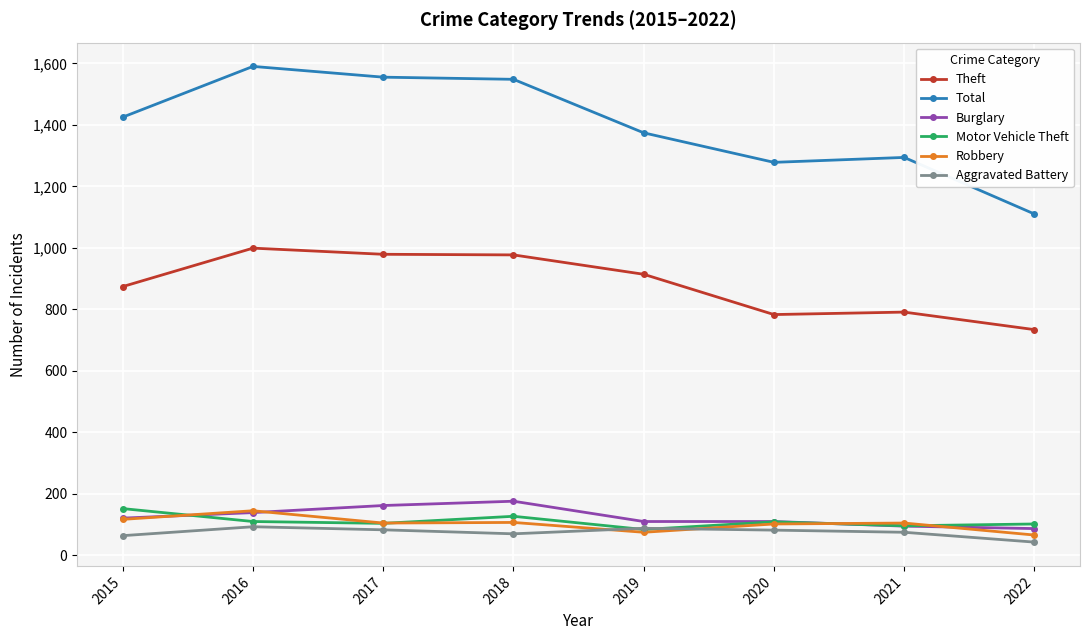

At which label does Theft first exceed 914?

2016